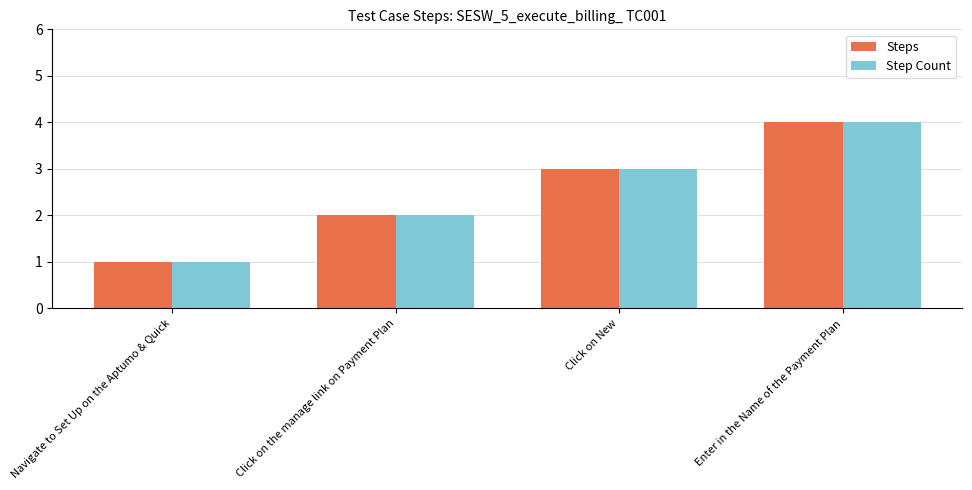

True or false: Step Count has a value of 1 at Navigate to Set Up on the Aptumo & Quick.

True